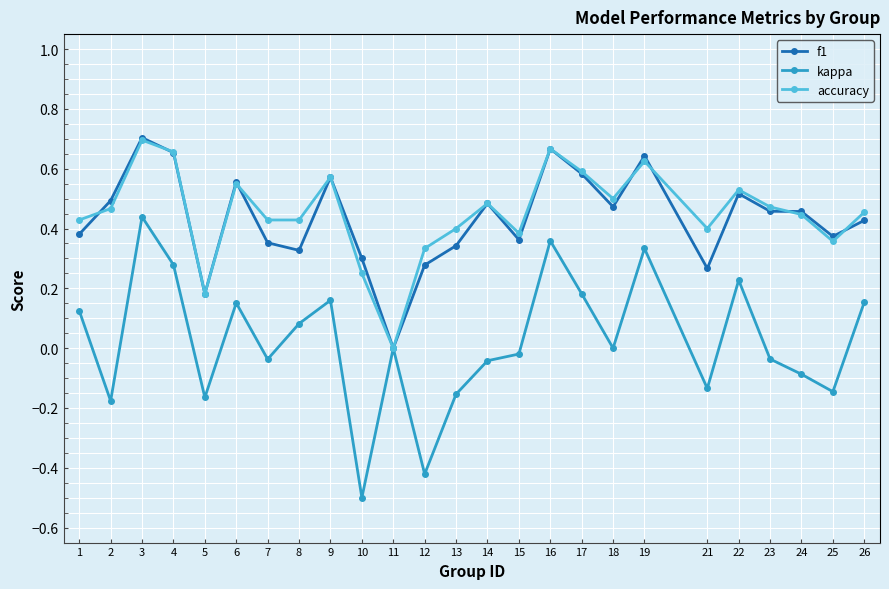

Which series has the largest total across all categories?

accuracy